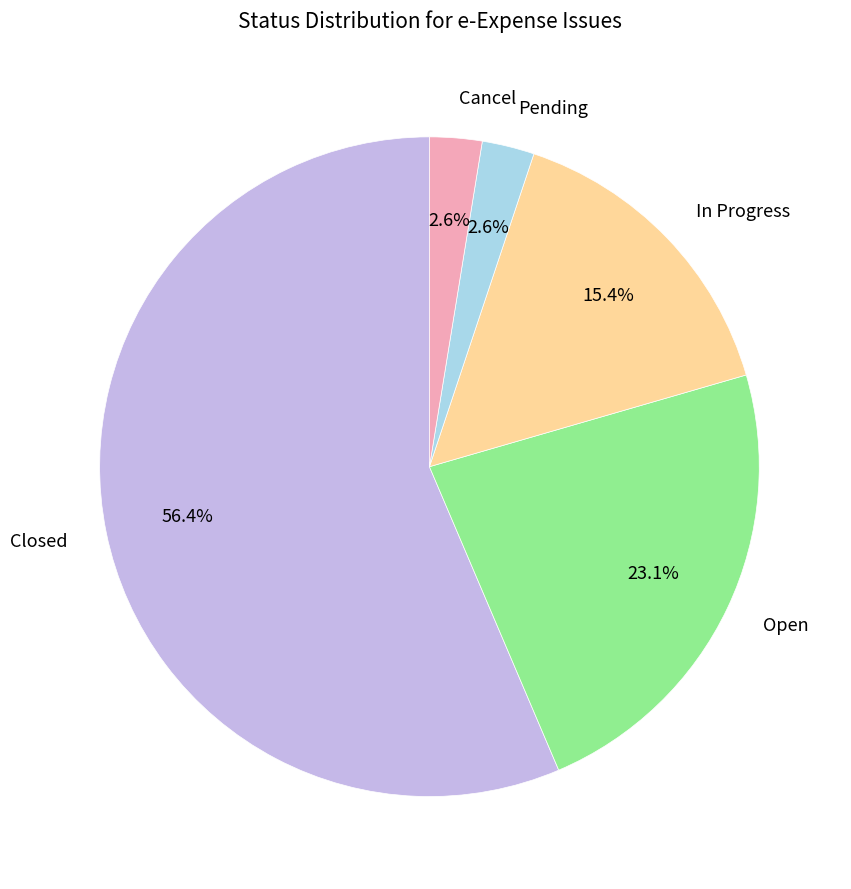

To the nearest percent, what is the average slice percentage?

20%